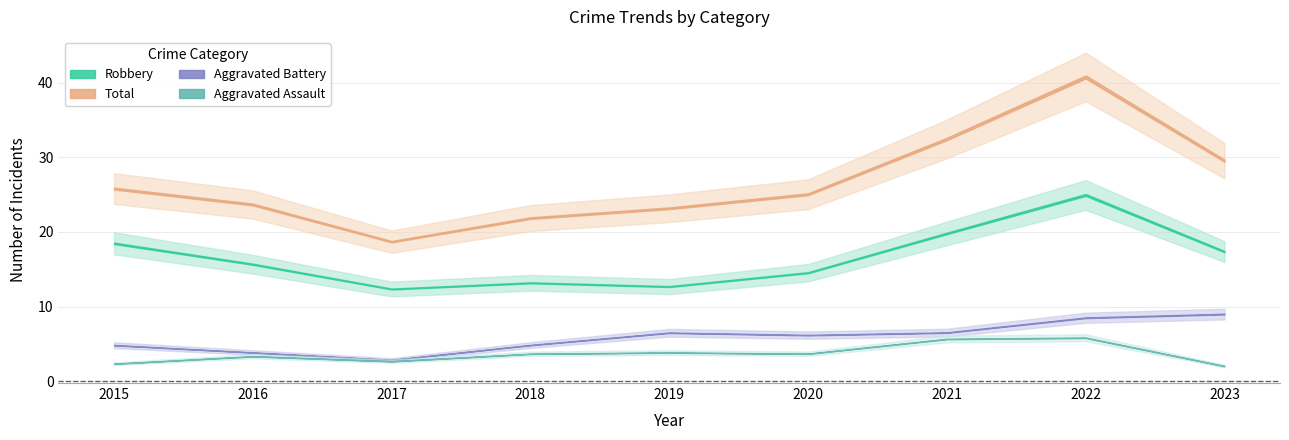

True or false: Aggravated Assault and Robbery intersect in this chart.

False